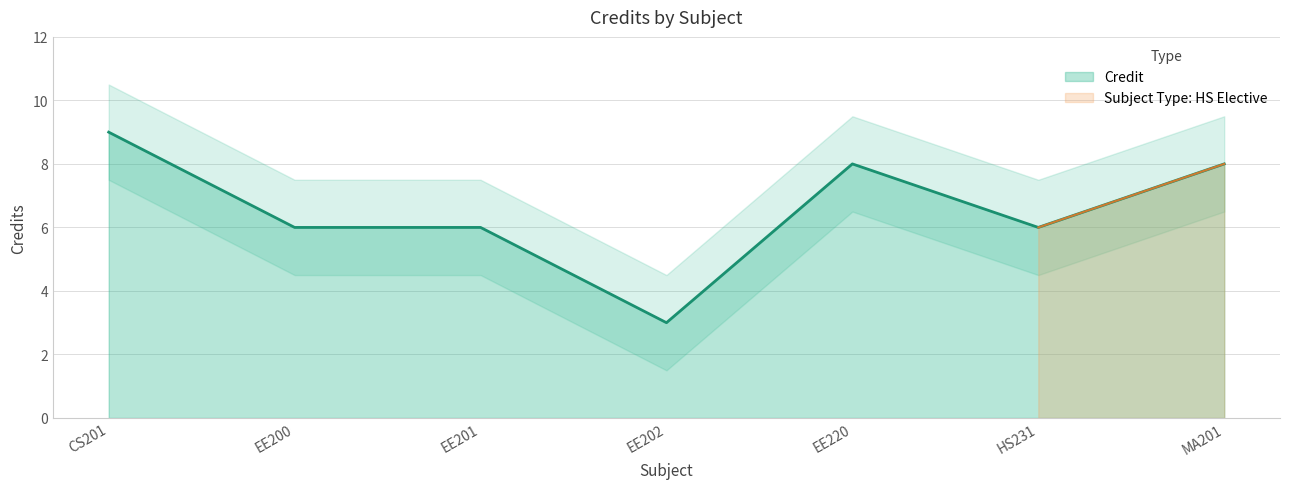

Rank the categories by value from highest to lowest.

CS201, EE220, MA201, EE200, EE201, HS231, EE202